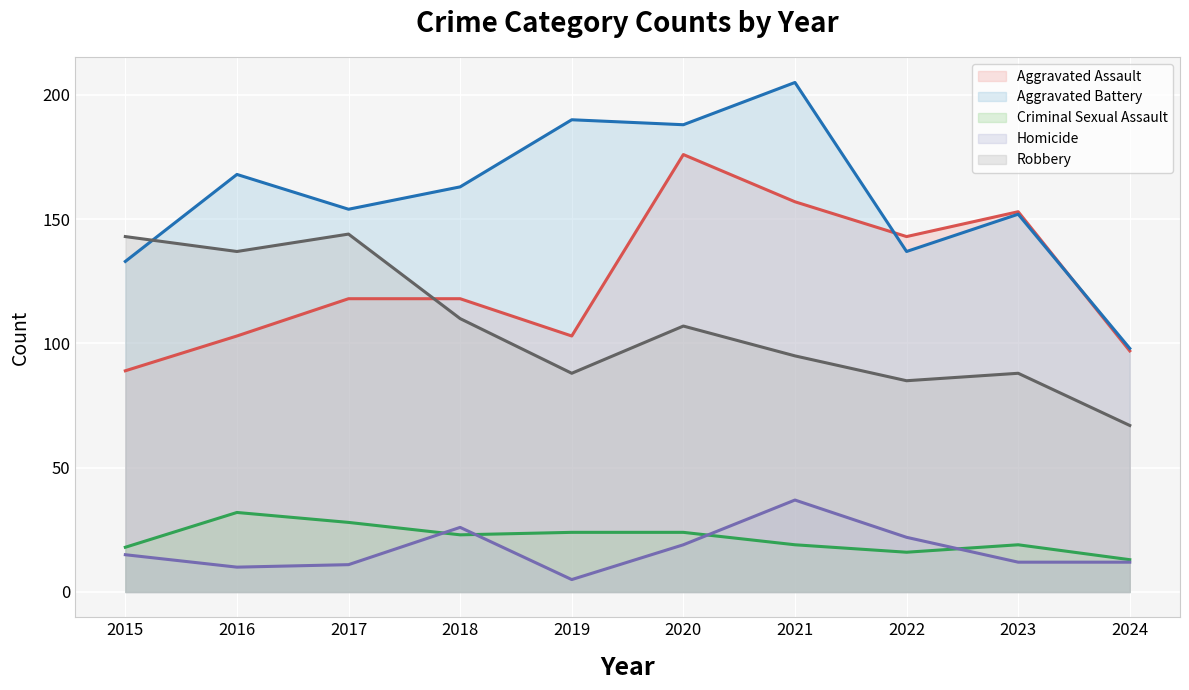

In Aggravated Battery, how many points are lower than both neighbors (excluding endpoints)?

3